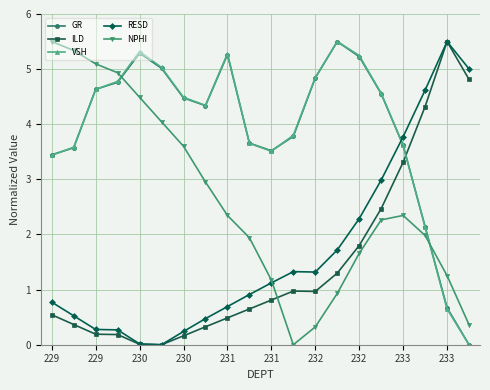

How many interior local valleys does the GR series have?

2